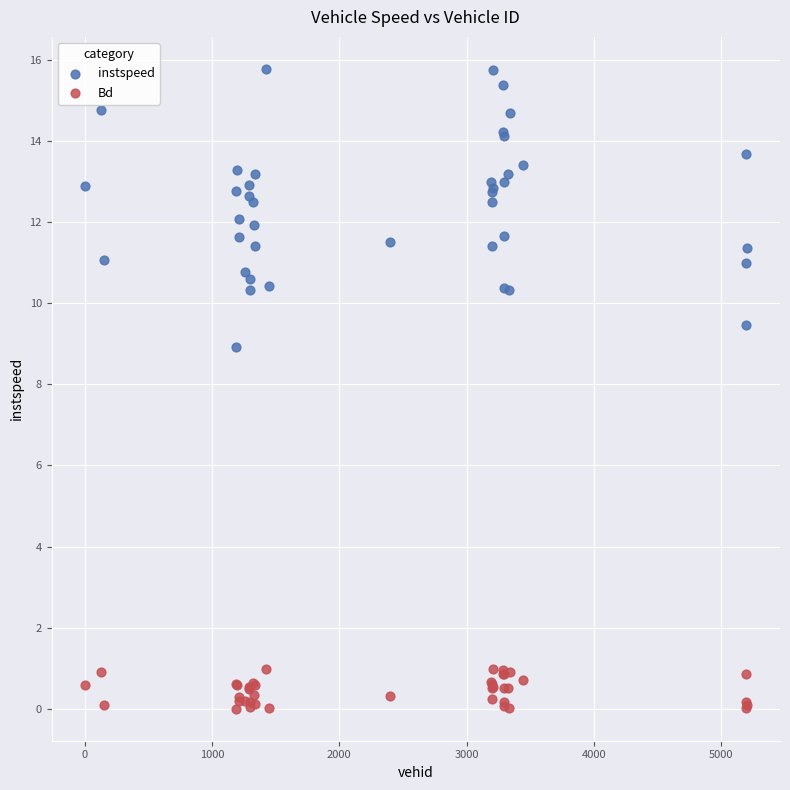

Which series reaches the minimum Y coordinate?

Bd